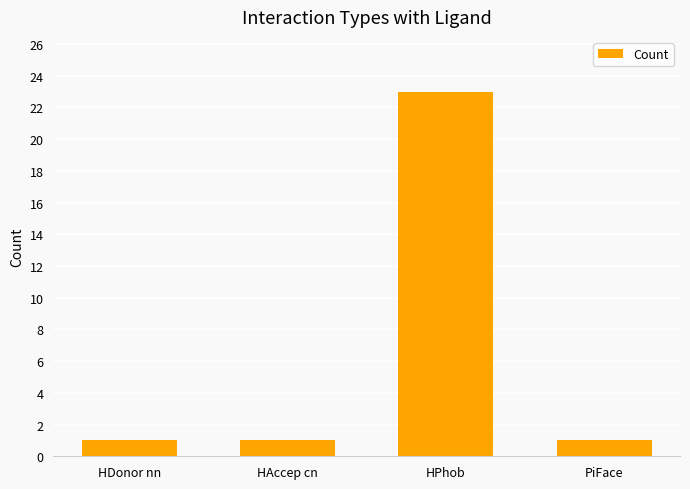

Which label corresponds to the largest value in the chart?

HPhob